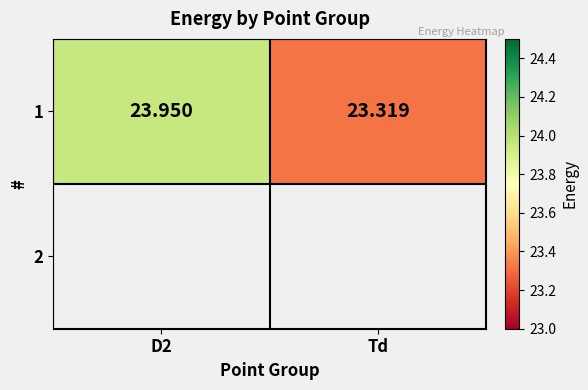

The chart shows a value of 23.3 at Td. True or false?

True